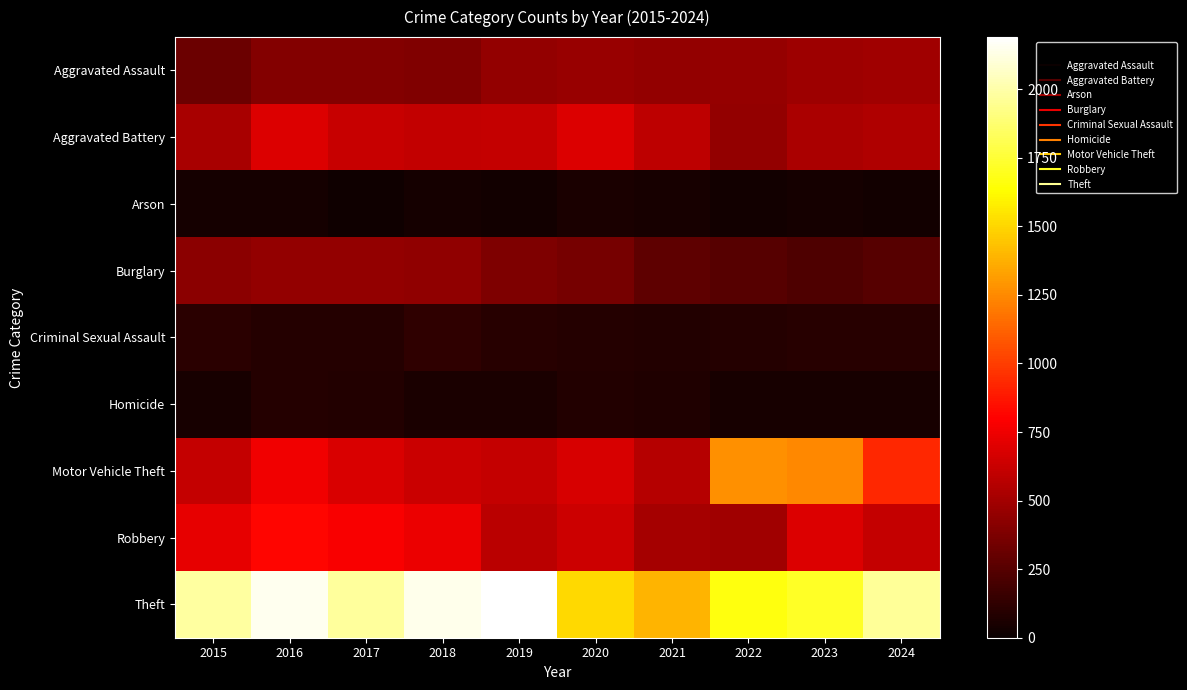

Reading right to left, list all the values displayed in this chart.

Aggravated Assault: 2024=495	2023=486	2022=458	2021=452	2020=466	2019=452	2018=392	2017=396	2016=402	2015=323
Aggravated Battery: 2024=545	2023=529	2022=446	2021=587	2020=686	2019=608	2018=600	2017=623	2016=691	2015=515
Arson: 2024=28	2023=39	2022=31	2021=44	2020=55	2019=32	2018=37	2017=23	2016=40	2015=35
Burglary: 2024=253	2023=223	2022=253	2021=280	2020=357	2019=383	2018=443	2017=453	2016=451	2015=421
Criminal Sexual Assault: 2024=102	2023=98	2022=93	2021=81	2020=89	2019=102	2018=123	2017=91	2016=87	2015=105
Homicide: 2024=48	2023=48	2022=49	2021=69	2020=81	2019=53	2018=56	2017=82	2016=87	2015=50
Motor Vehicle Theft: 2024=932	2023=1244	2022=1272	2021=560	2020=673	2019=611	2018=631	2017=680	2016=756	2015=614
Robbery: 2024=610	2023=687	2022=495	2021=506	2020=637	2019=577	2018=741	2017=780	2016=819	2015=726
Theft: 2024=1967	2023=1711	2022=1665	2021=1392	2020=1512	2019=2190	2018=2140	2017=1968	2016=2148	2015=1981